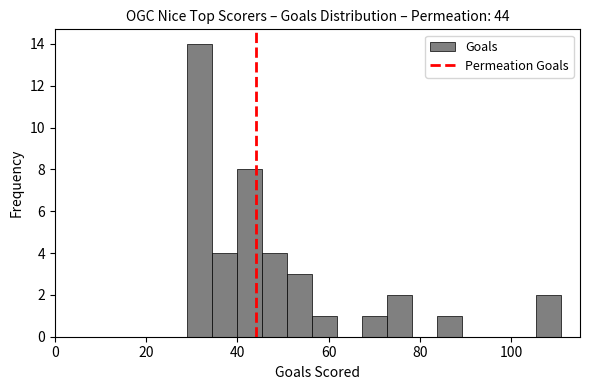

Around what value on the x-axis is the tallest bar? Give the approximate position of its centre, as read against the axis.

32